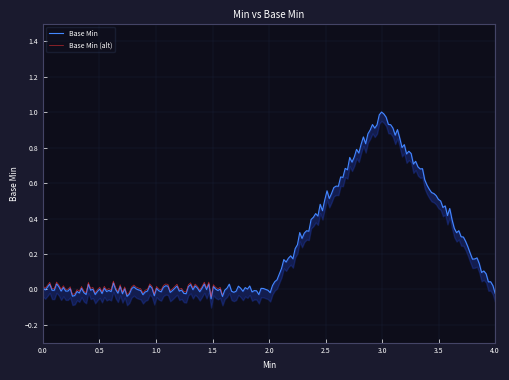

What is the label of the 4th point from the left?

1